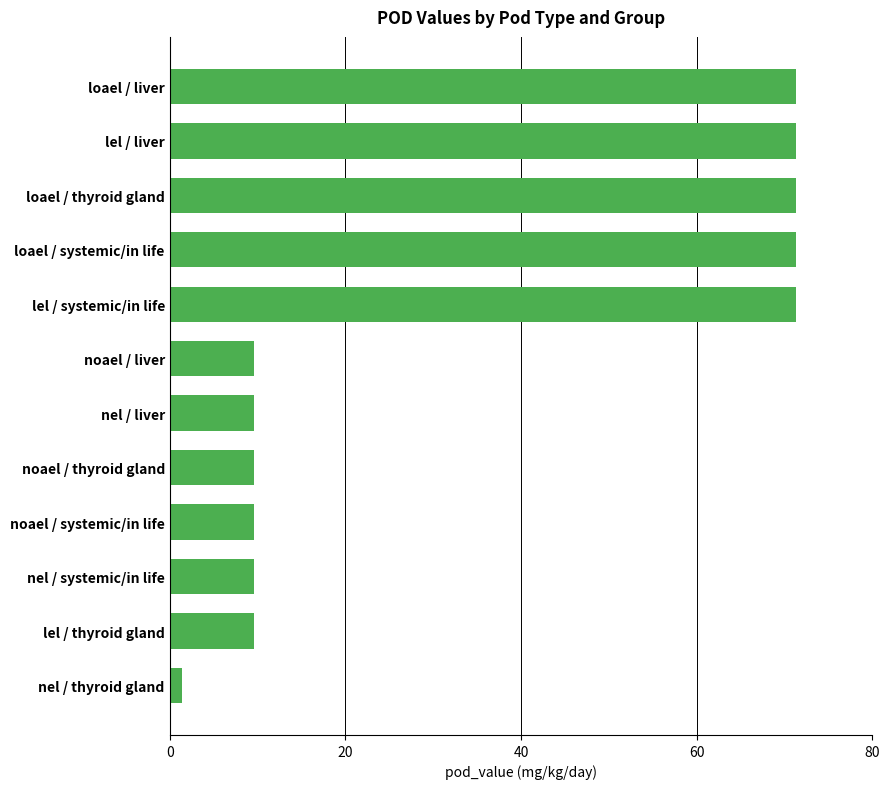

Read the value at nel / systemic/in life.

9.5